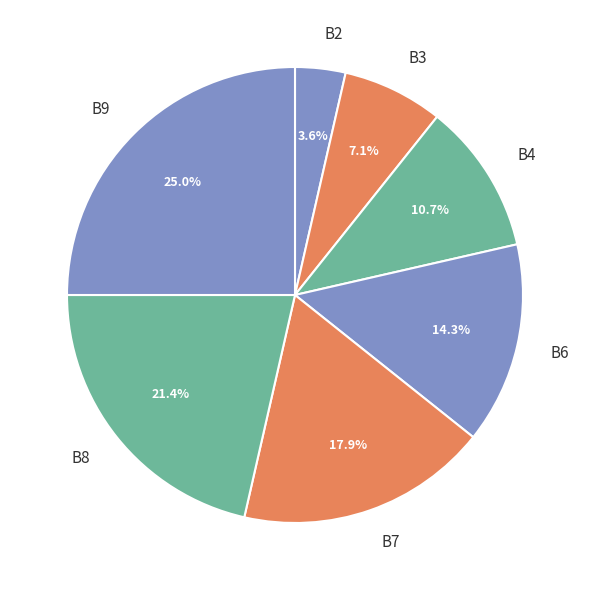

Rank the categories by value from highest to lowest.

B9, B8, B7, B6, B4, B3, B2